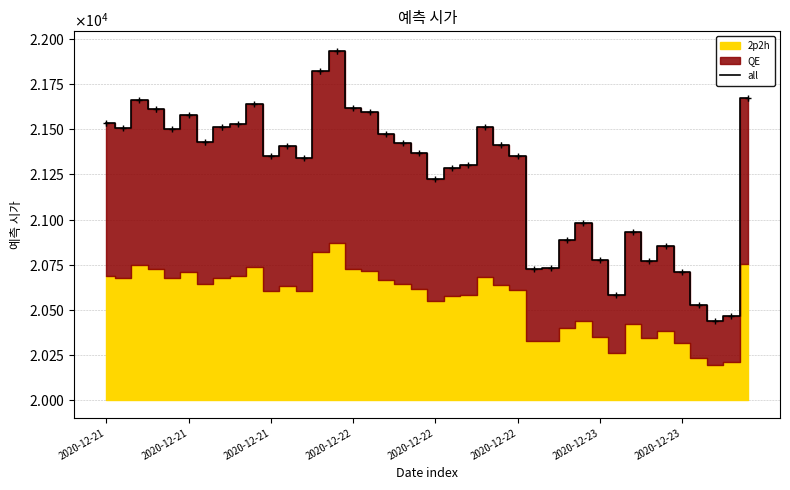

The chart shows a value of 6041.2 at 39. True or false?

False